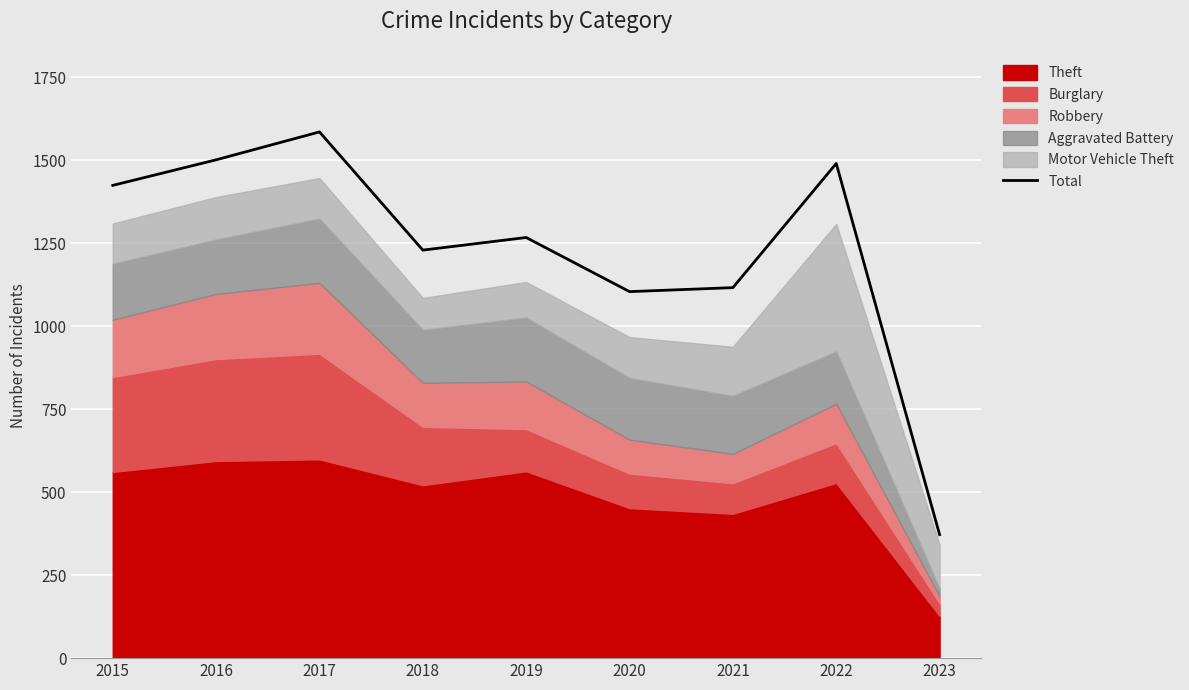

What is the difference between the values at 2020 and 2018?

125